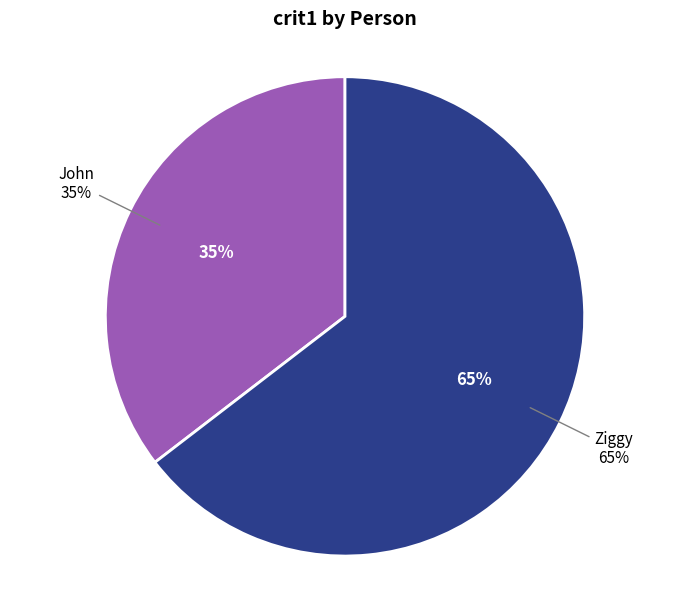

What is the ratio of the value at John to the value at Ziggy?

0.5